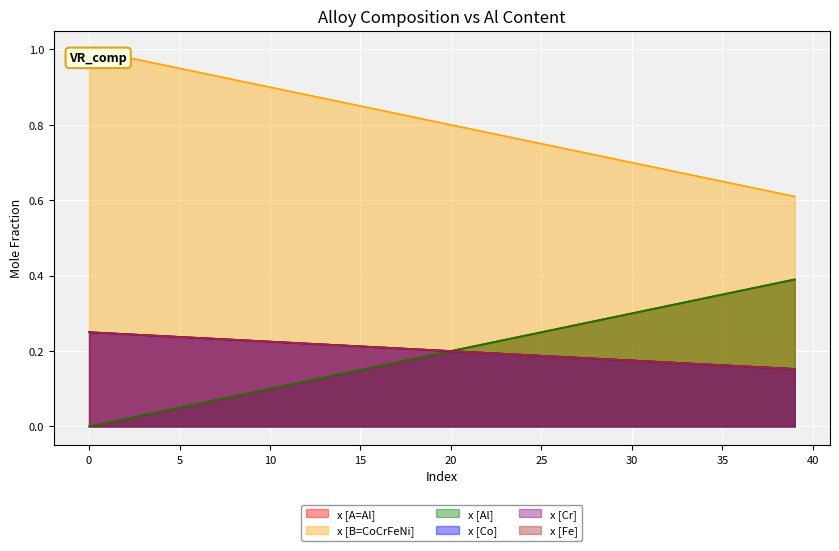

What is the sum of the x [Cr] values at 24 and 38?

0.3